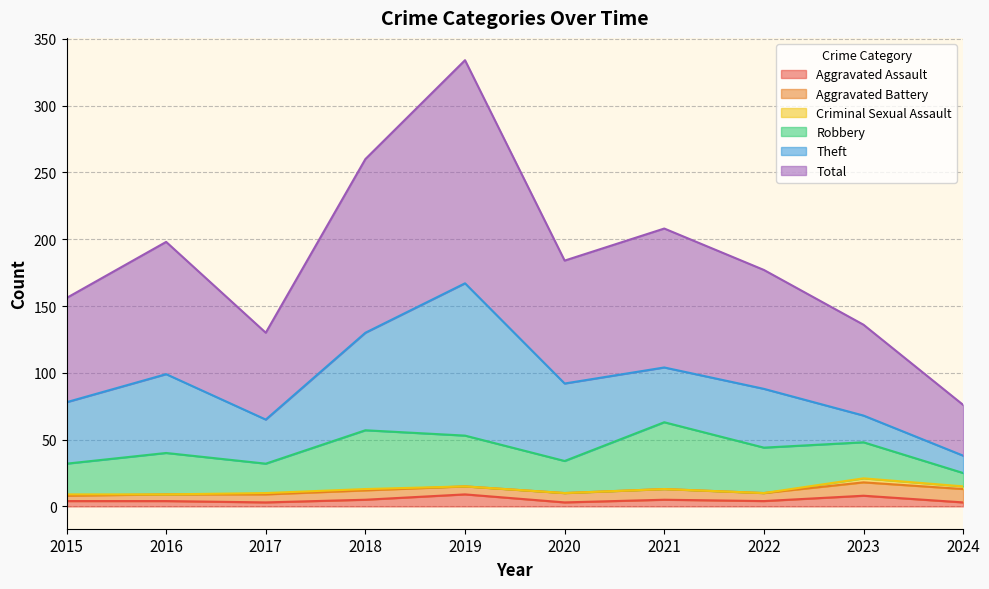

Which series has the widest spread of values?

Total